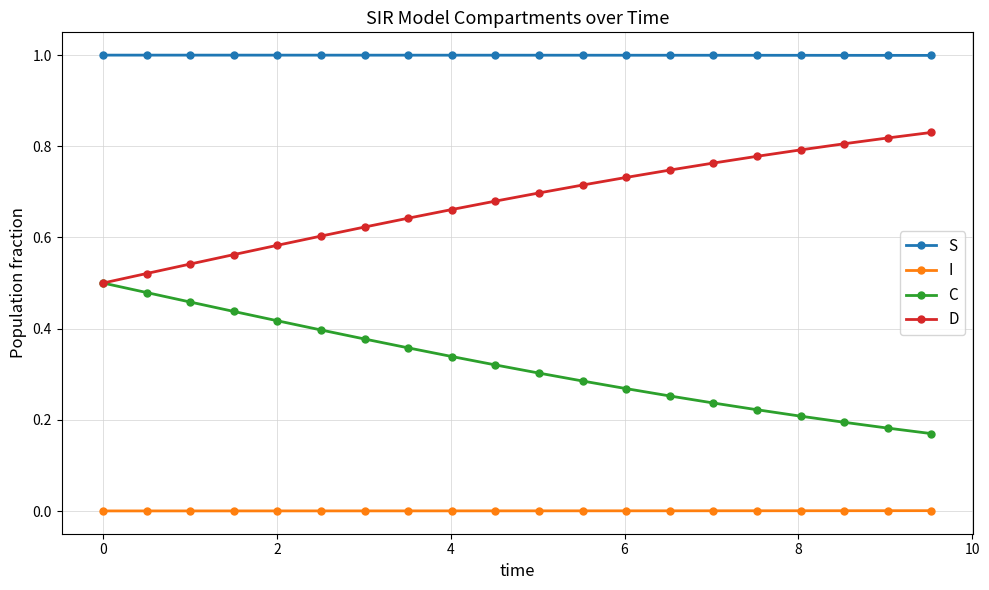

Rank the series by their average value, from lowest to highest.

I, C, D, S